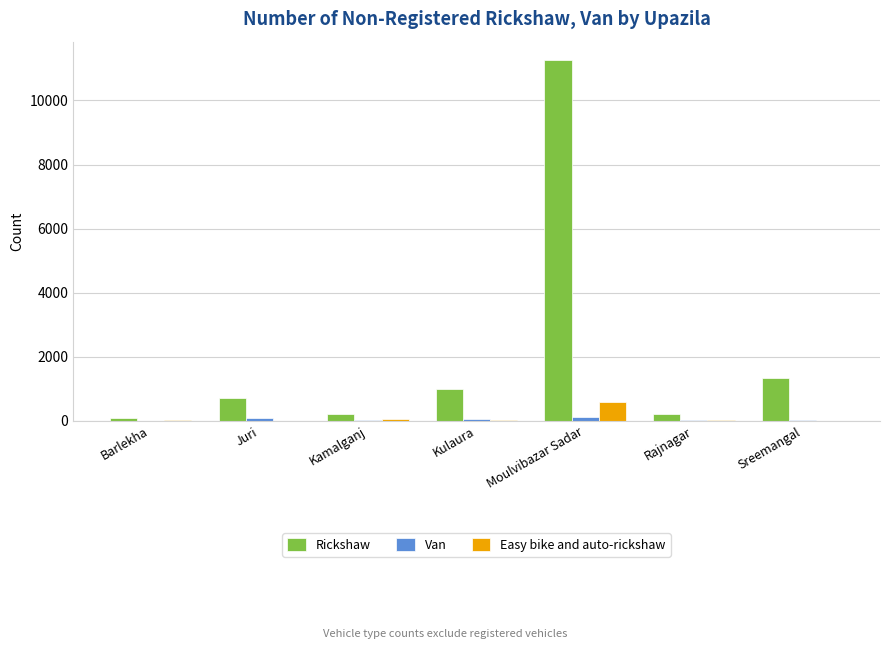

What is the sum of all Van values?

343